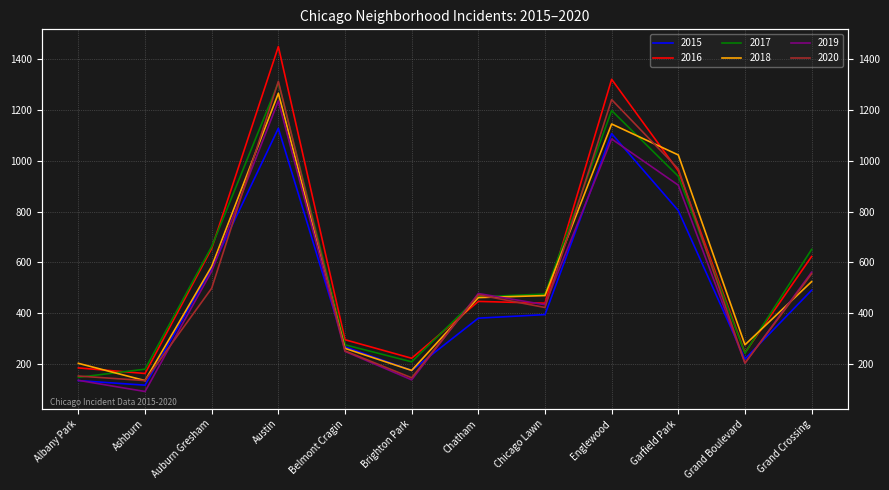

In 2020, how many points are lower than both neighbors (excluding endpoints)?

4